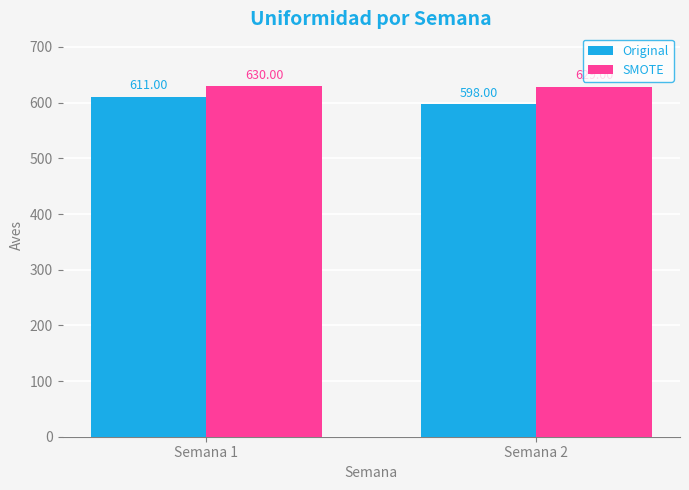

Where is Original nearest to the value 604?

Semana 2